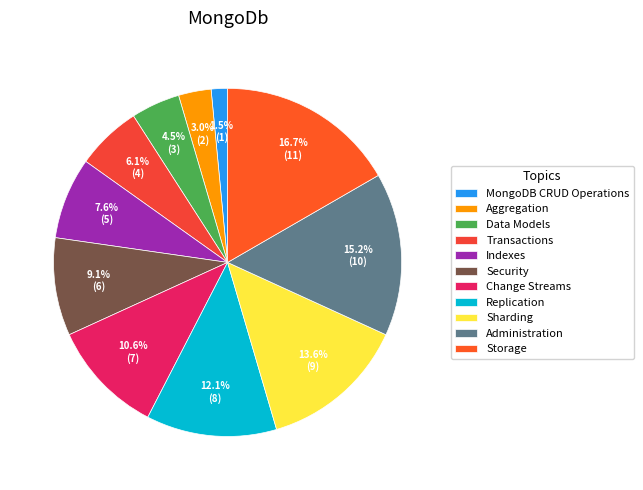

To the nearest percent, what is the difference between the Change Streams and Replication slice percentages?

2%